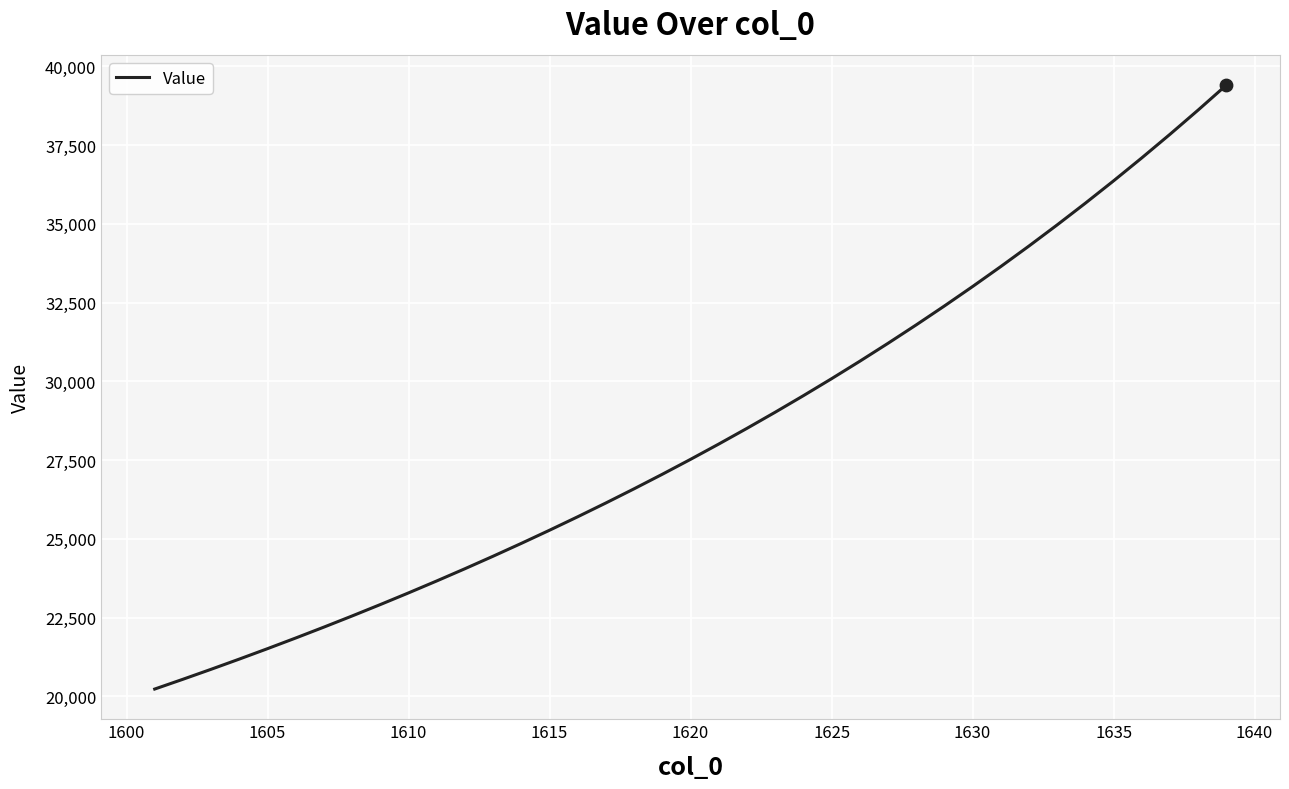

What is the difference between the maximum and minimum values?

19171.6